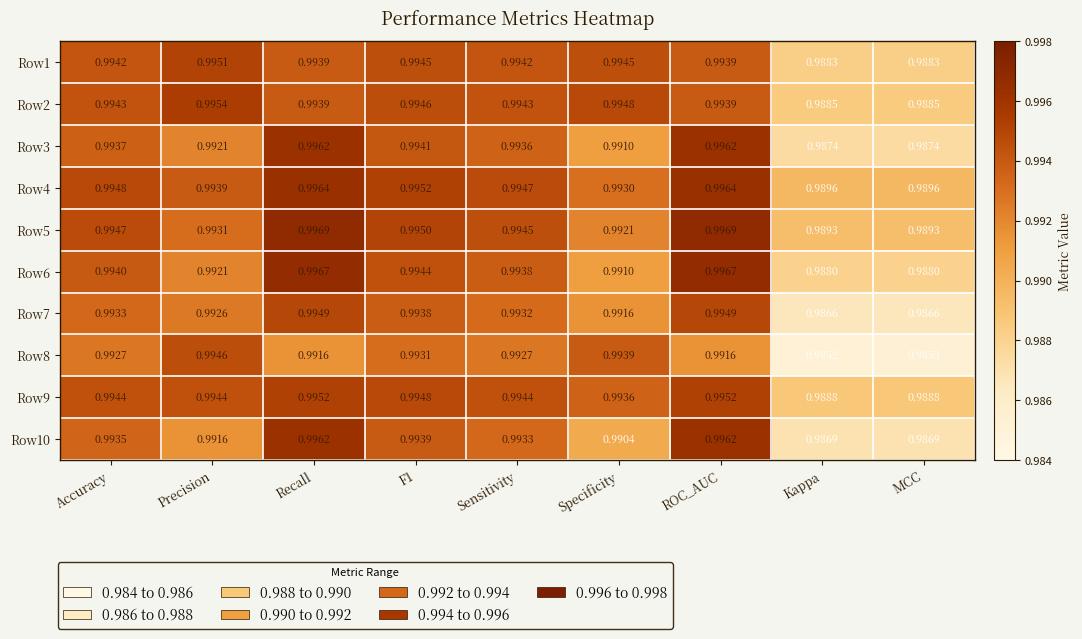

Is the value of Row10 at Kappa greater than the value of Row1 at Kappa?

No